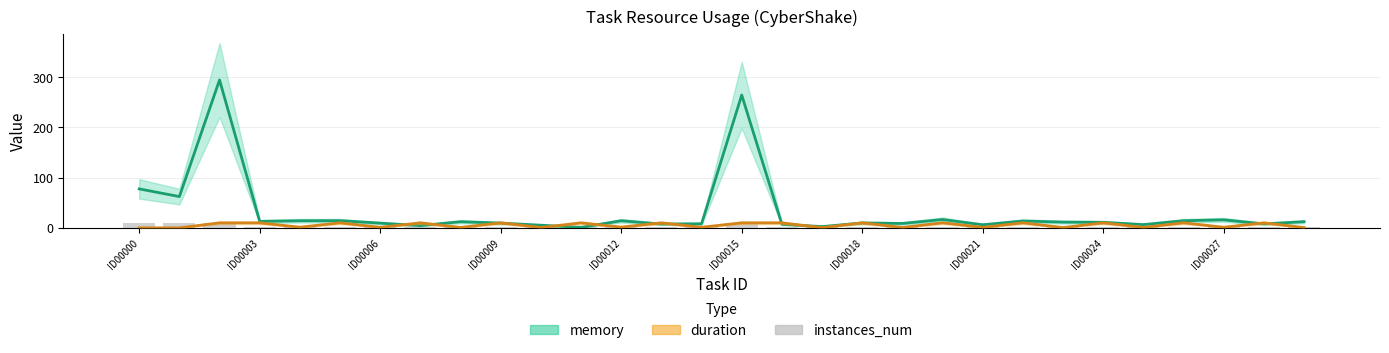

Which series has the largest total across all categories?

memory